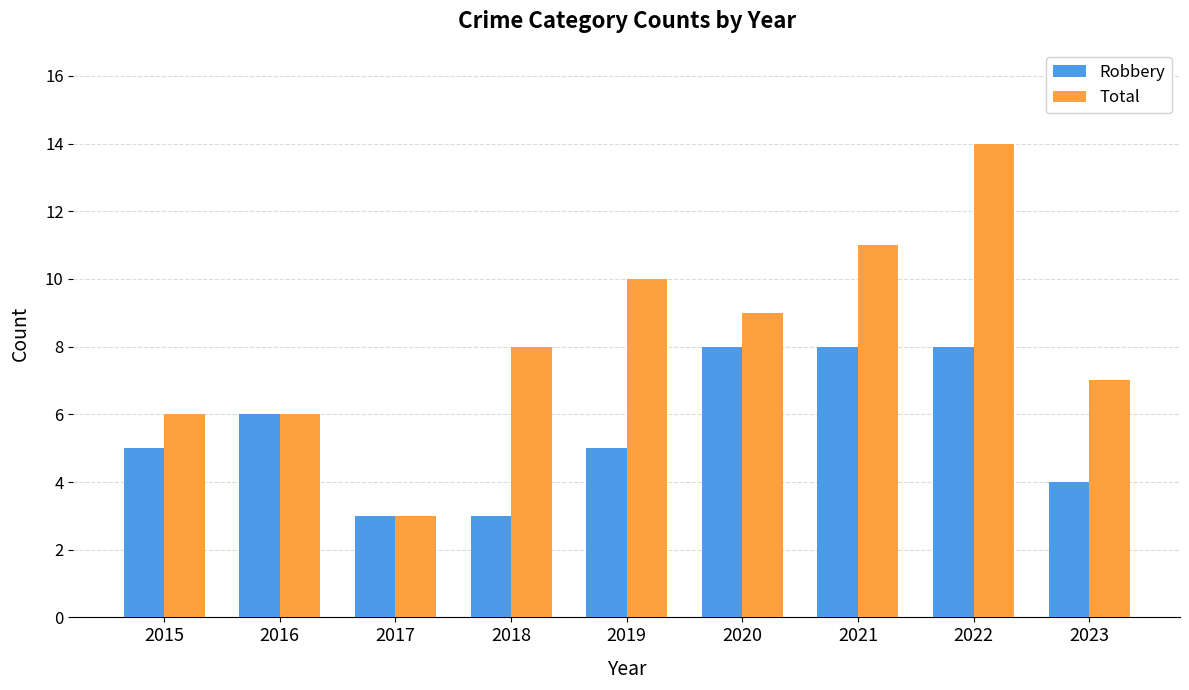

Reading left to right, what are all the values shown in this chart?

Robbery: 2015=5	2016=6	2017=3	2018=3	2019=5	2020=8	2021=8	2022=8	2023=4
Total: 2015=6	2016=6	2017=3	2018=8	2019=10	2020=9	2021=11	2022=14	2023=7